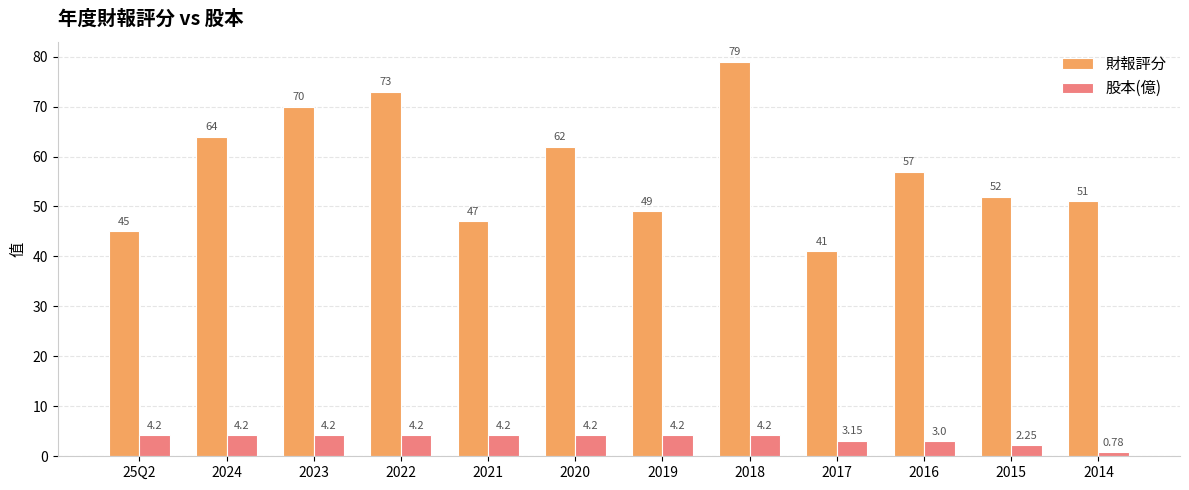

List the labels in order of 財報評分 value, largest first.

2018, 2022, 2023, 2024, 2020, 2016, 2015, 2014, 2019, 2021, 25Q2, 2017